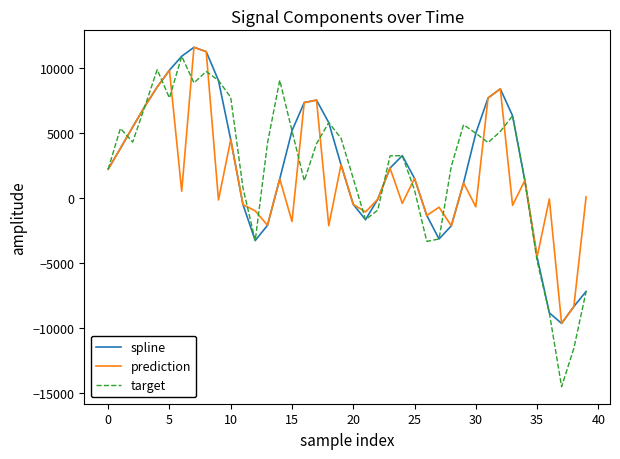

What is the difference between the maximum and second lowest values in the prediction series?

19938.8